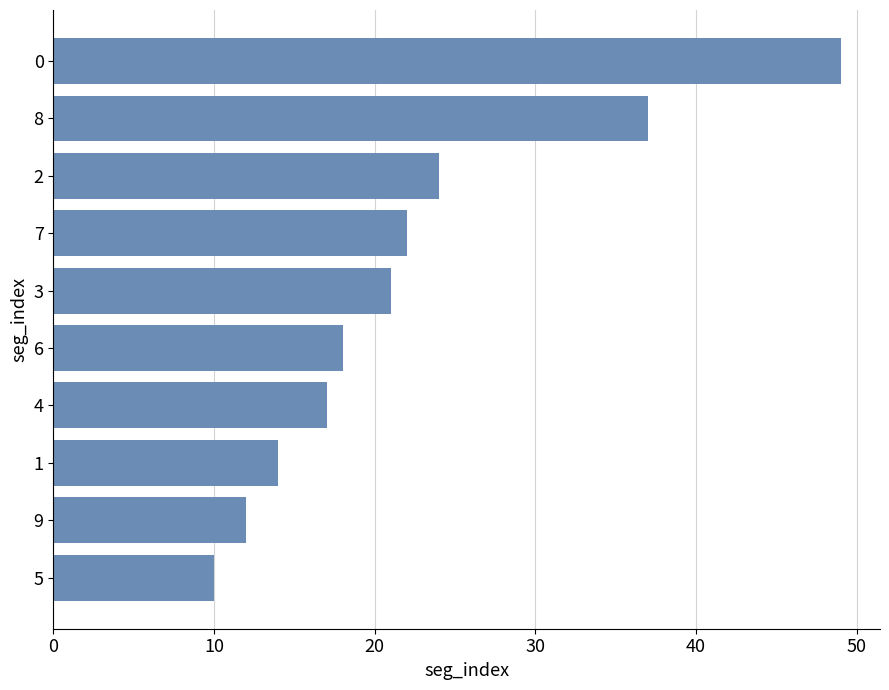

What is the approximate value at 8, to the nearest 10?

40